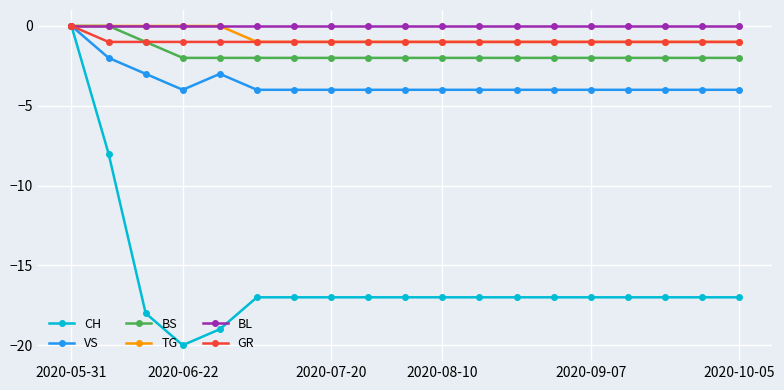

Which series has the largest range (max minus min)?

CH